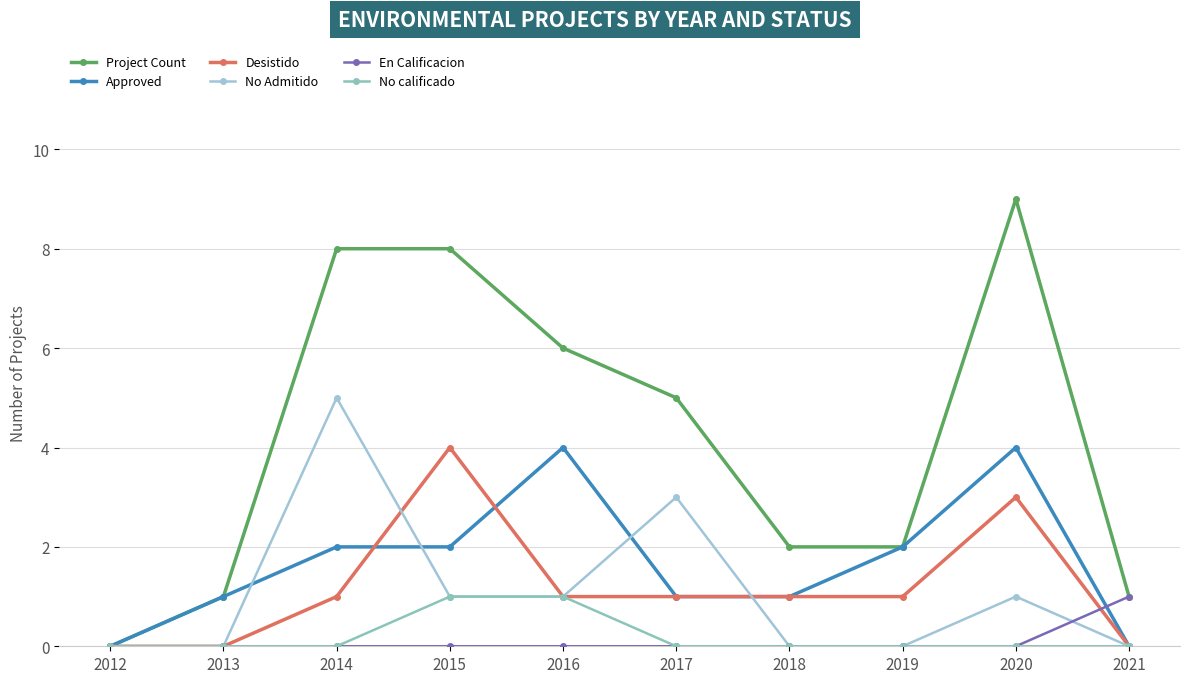

Read the Desistido value at 2014.

1